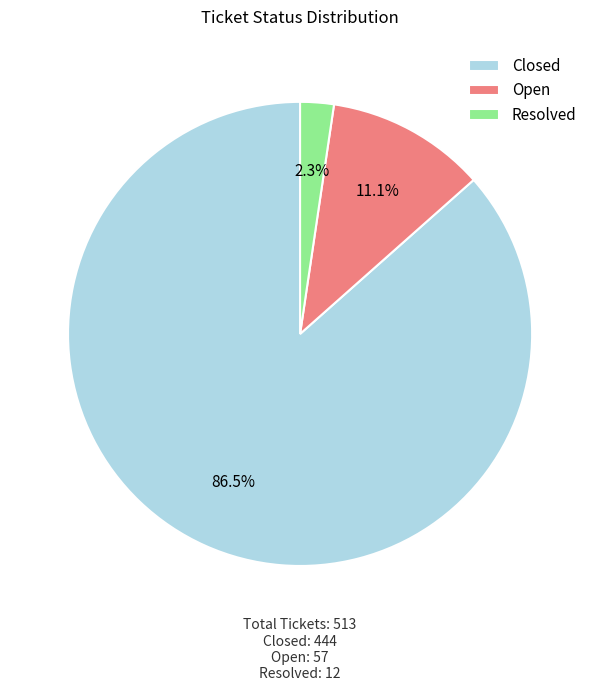

Rank the categories by value from highest to lowest.

Closed, Open, Resolved